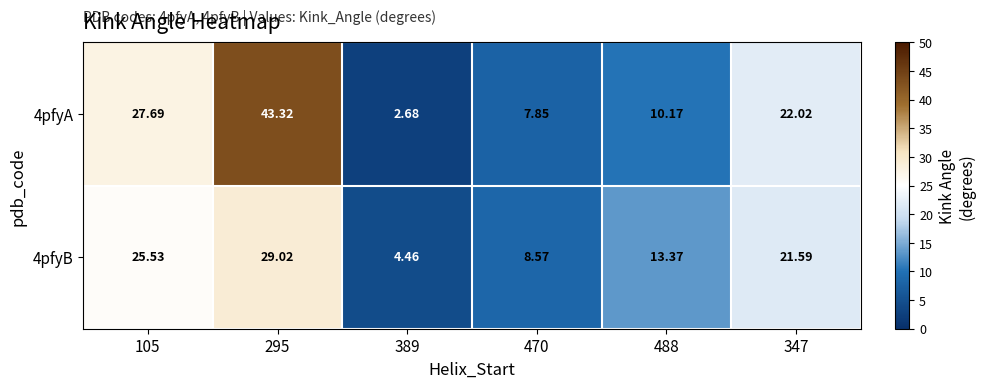

Reading left to right, what are all the values shown in this chart?

4pfyA: 105=27.7	295=43.3	389=2.7	470=7.8	488=10.2	347=22.0
4pfyB: 105=25.5	295=29.0	389=4.5	470=8.6	488=13.4	347=21.6